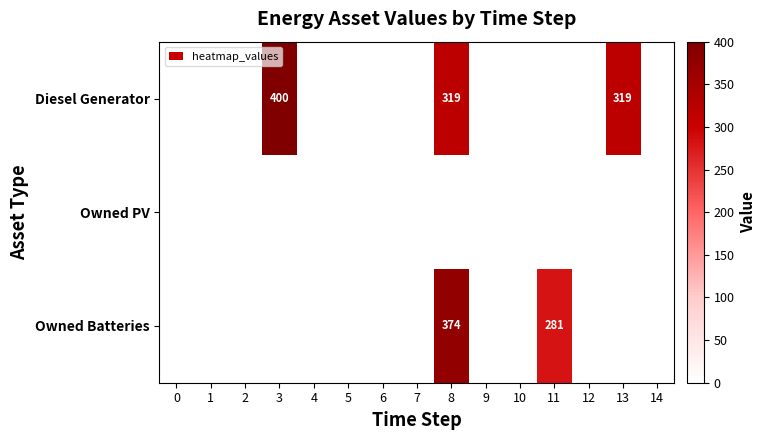

What is the sum of all Diesel Generator values?

1038